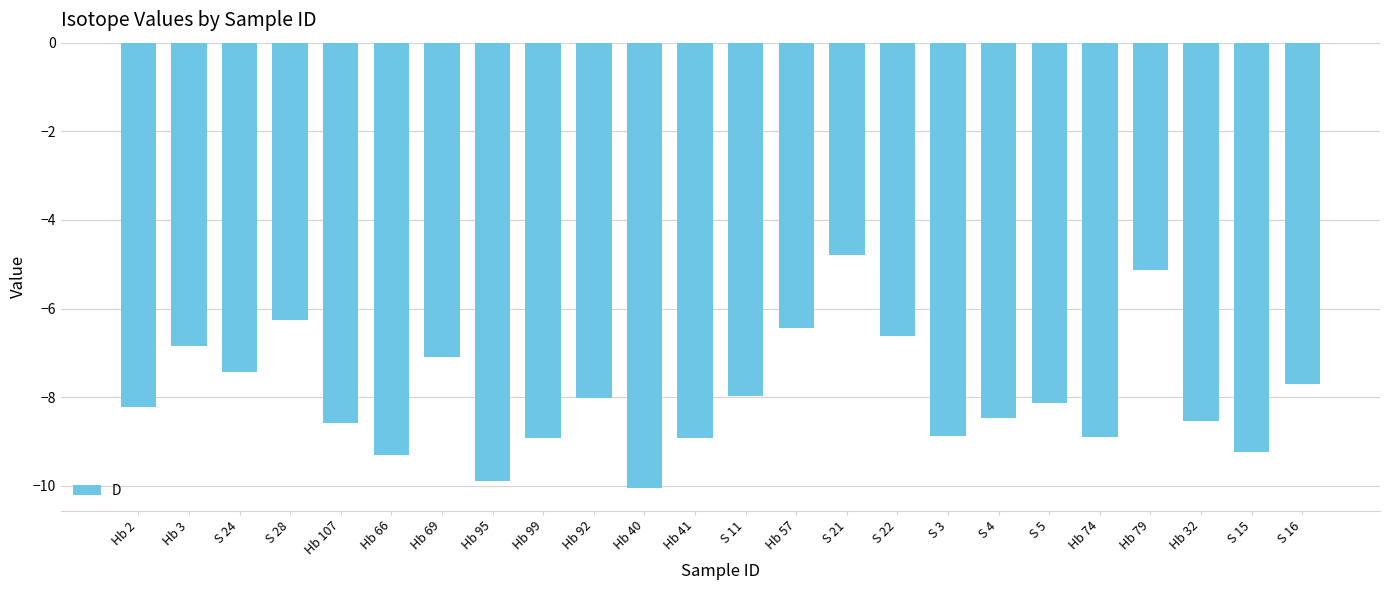

Which category has the highest value across all series?

S 21